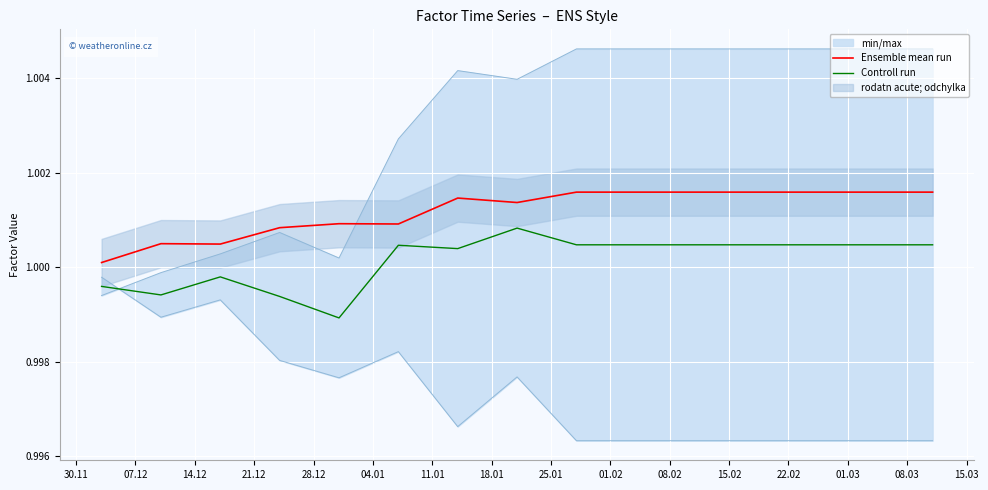

True or false: Controll run and Ensemble mean run intersect in this chart.

False